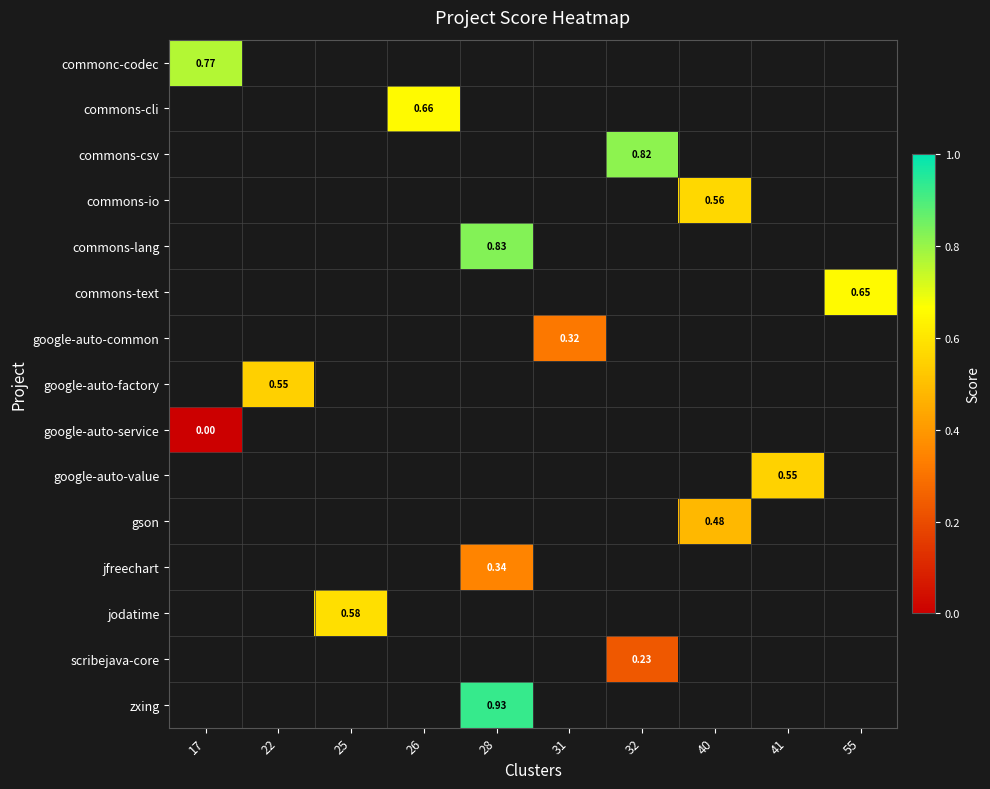

How many distinct data groups are displayed?

15